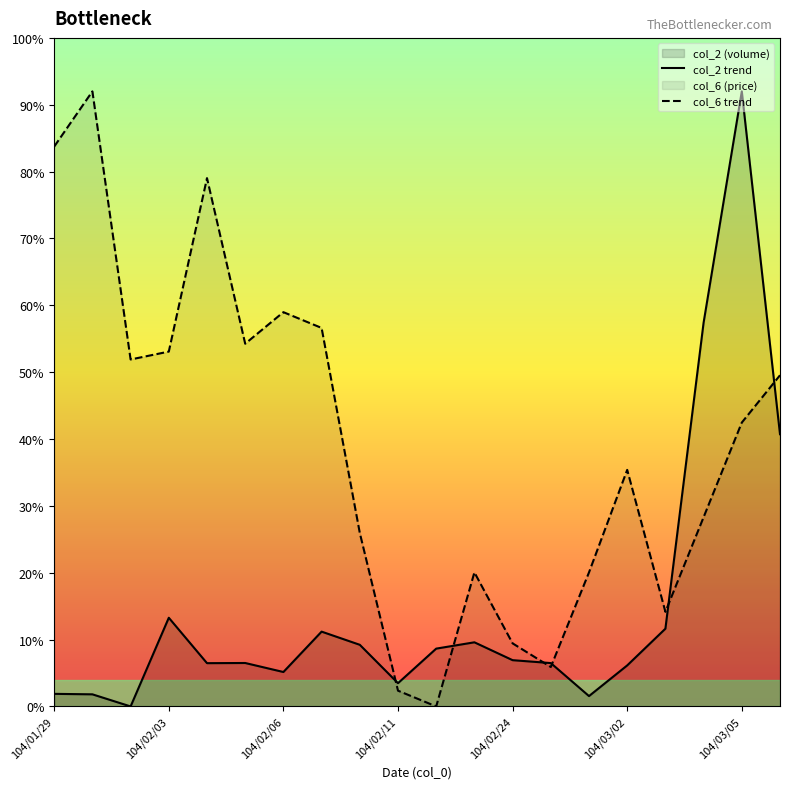

What is the highest value of the col_6 trend series?

92.0